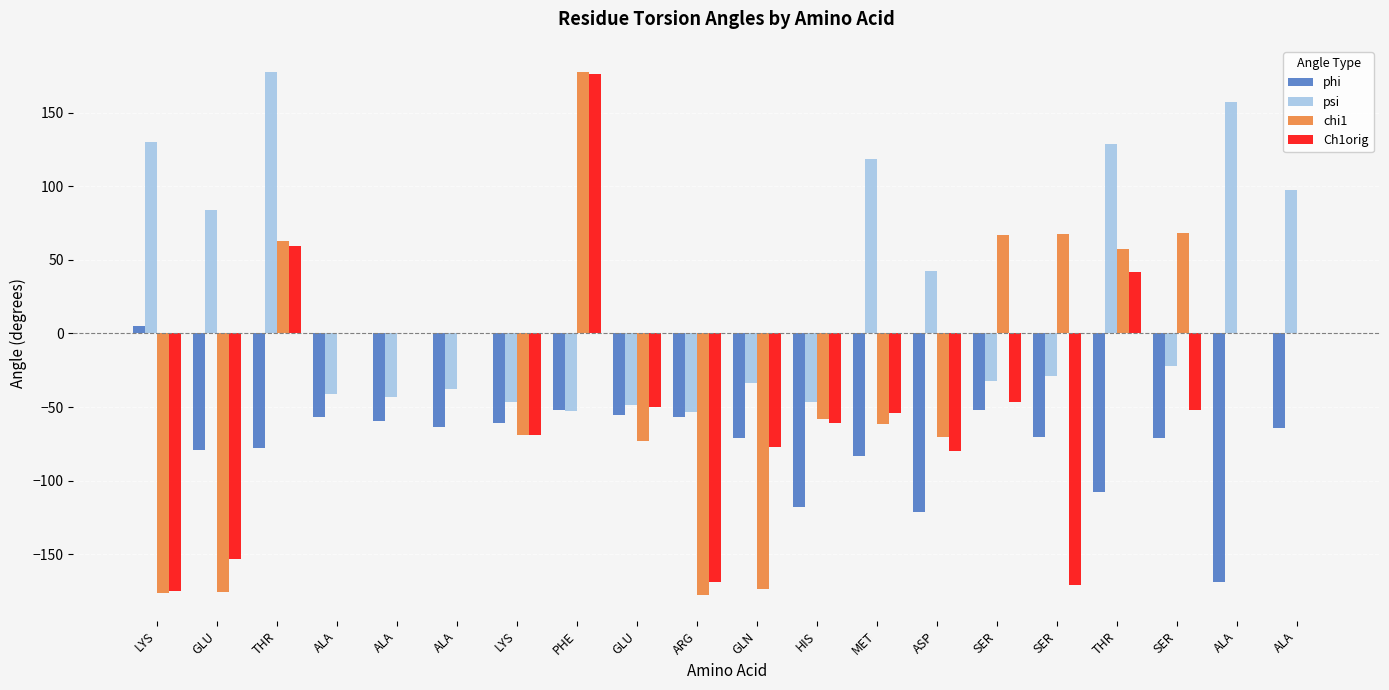

How many groups of bars are there?

20